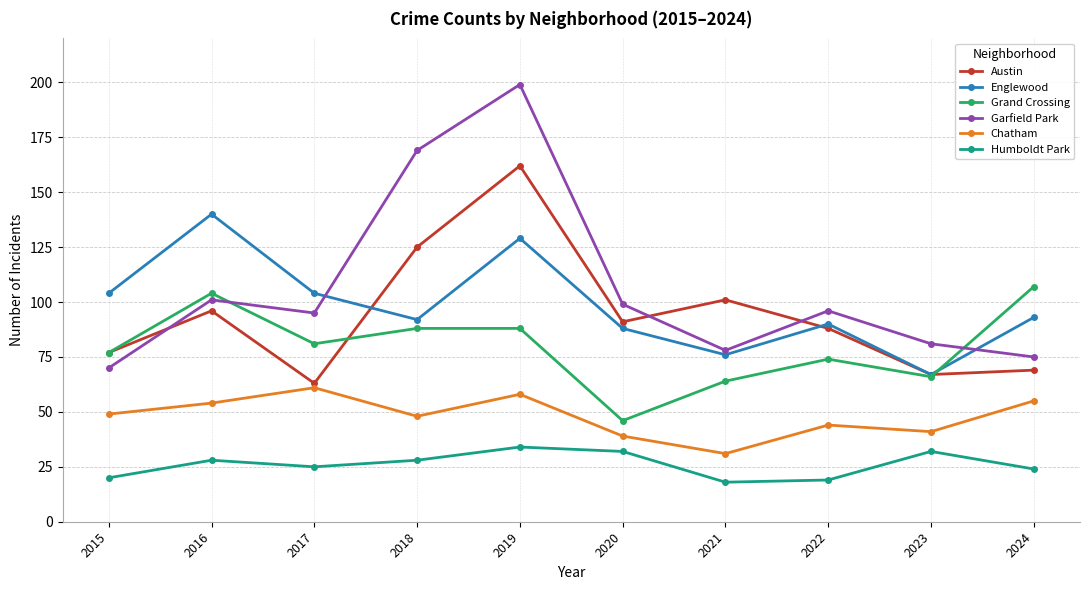

Reading right to left, what are all the values shown in this chart?

Austin: 69	67	88	101	91	162	125	63	96	77
Englewood: 93	67	90	76	88	129	92	104	140	104
Grand Crossing: 107	66	74	64	46	88	88	81	104	77
Garfield Park: 75	81	96	78	99	199	169	95	101	70
Chatham: 55	41	44	31	39	58	48	61	54	49
Humboldt Park: 24	32	19	18	32	34	28	25	28	20